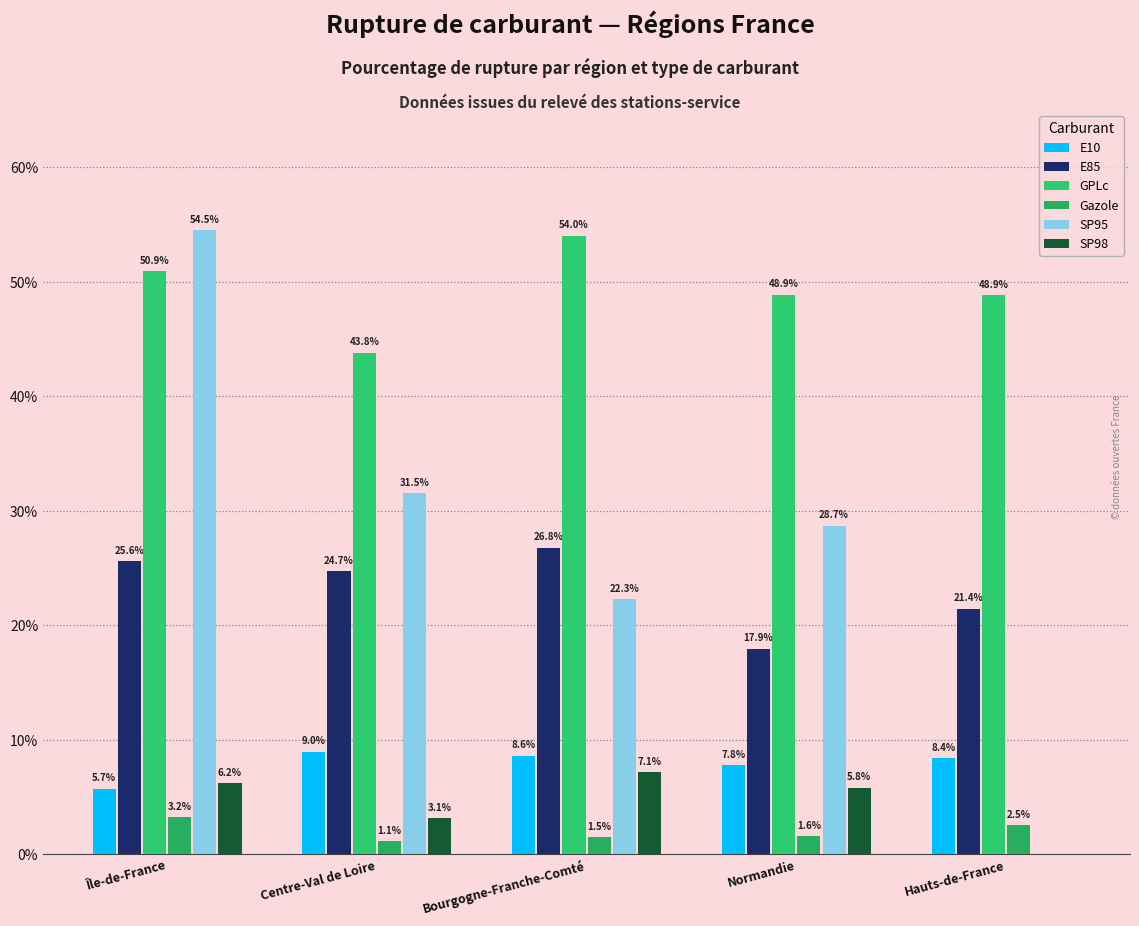

What is the sum of the E85 values at Île-de-France and Bourgogne-Franche-Comté?

52.3